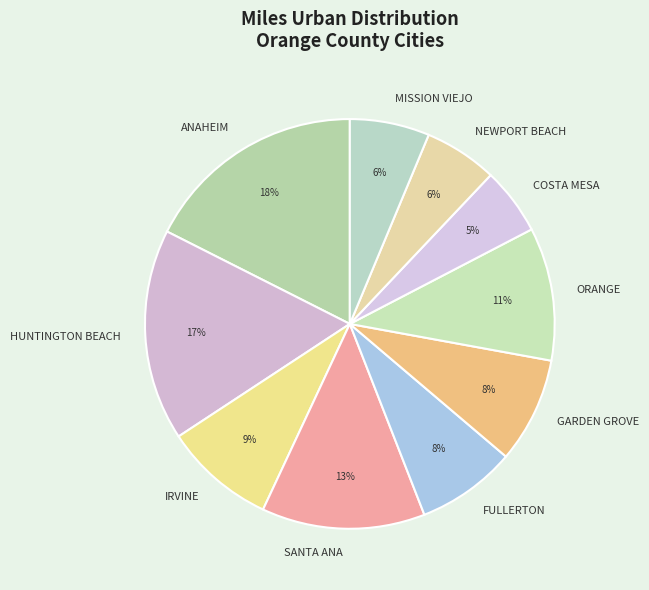

To the nearest percent, what is the average slice percentage?

10%